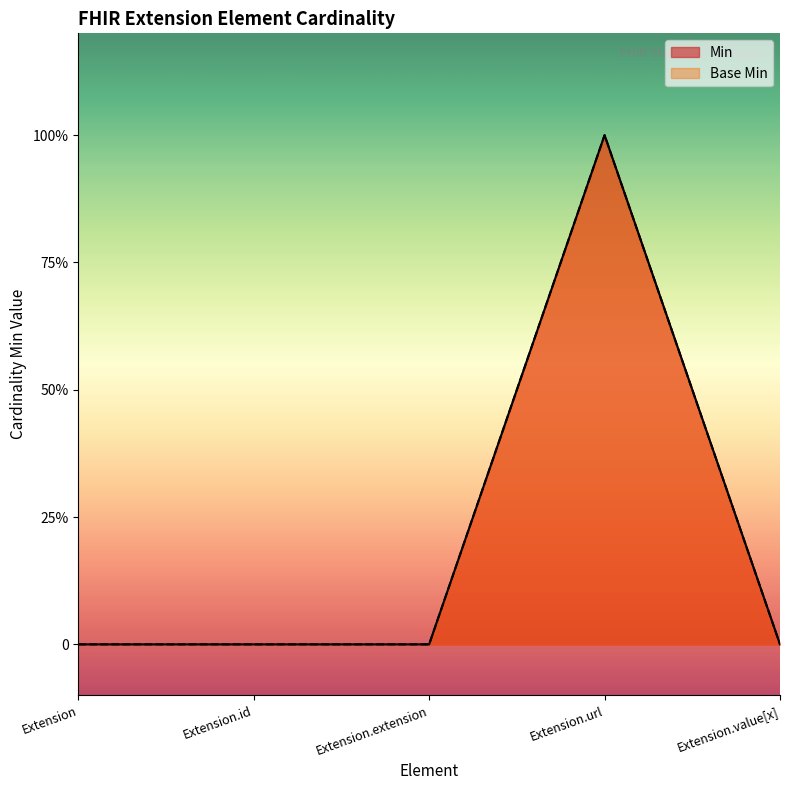

At Extension.id, list the series in order from largest to smallest.

Min, Base Min